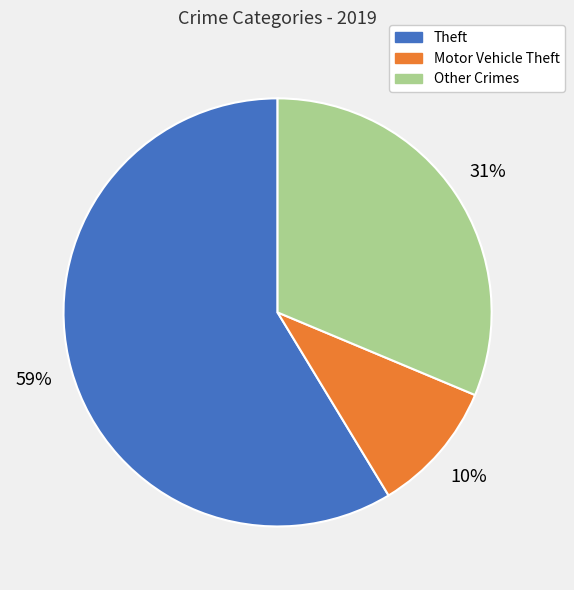

Is there a majority slice in this chart?

Yes